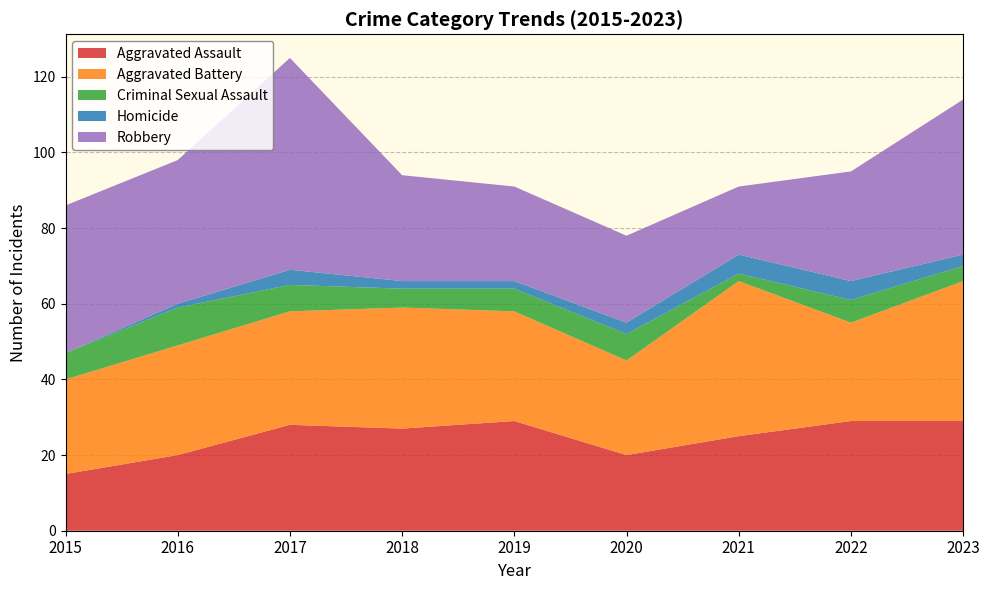

Reading right to left, transcribe all the data shown in this chart.

Aggravated Assault: 29	29	25	20	29	27	28	20	15
Aggravated Battery: 37	26	41	25	29	32	30	29	25
Criminal Sexual Assault: 4	6	2	7	6	5	7	10	7
Homicide: 3	5	5	3	2	2	4	1	0
Robbery: 41	29	18	23	25	28	56	38	39